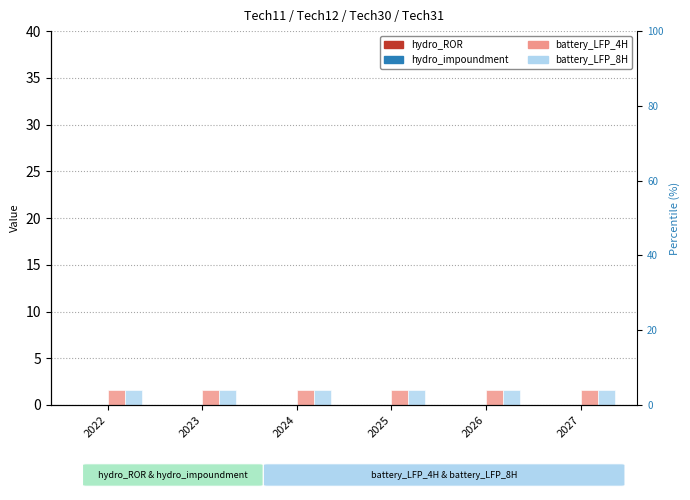

True or false: battery_LFP_100MW_4H_S has a value of 2.3 at 2022.

False